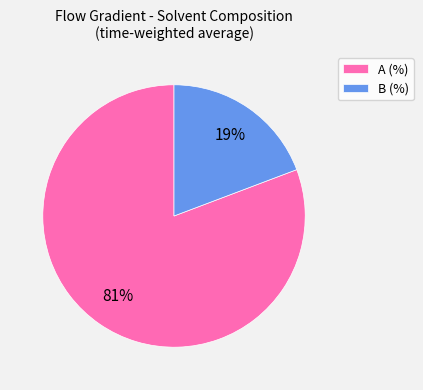

Is the sum of A (%) and B (%) greater than half?

Yes